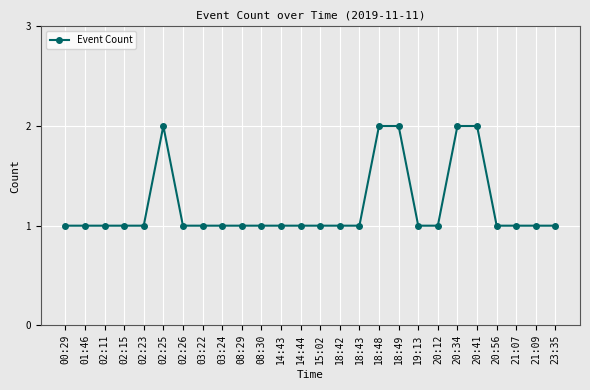

Is this an area chart (filled region under the line)?

No